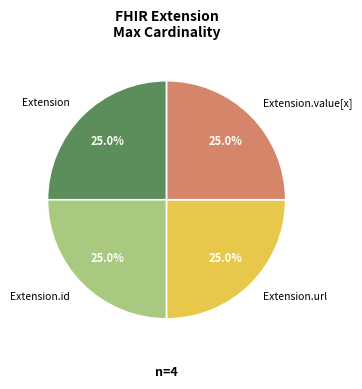

Does Extension.url represent more than half of the total?

No